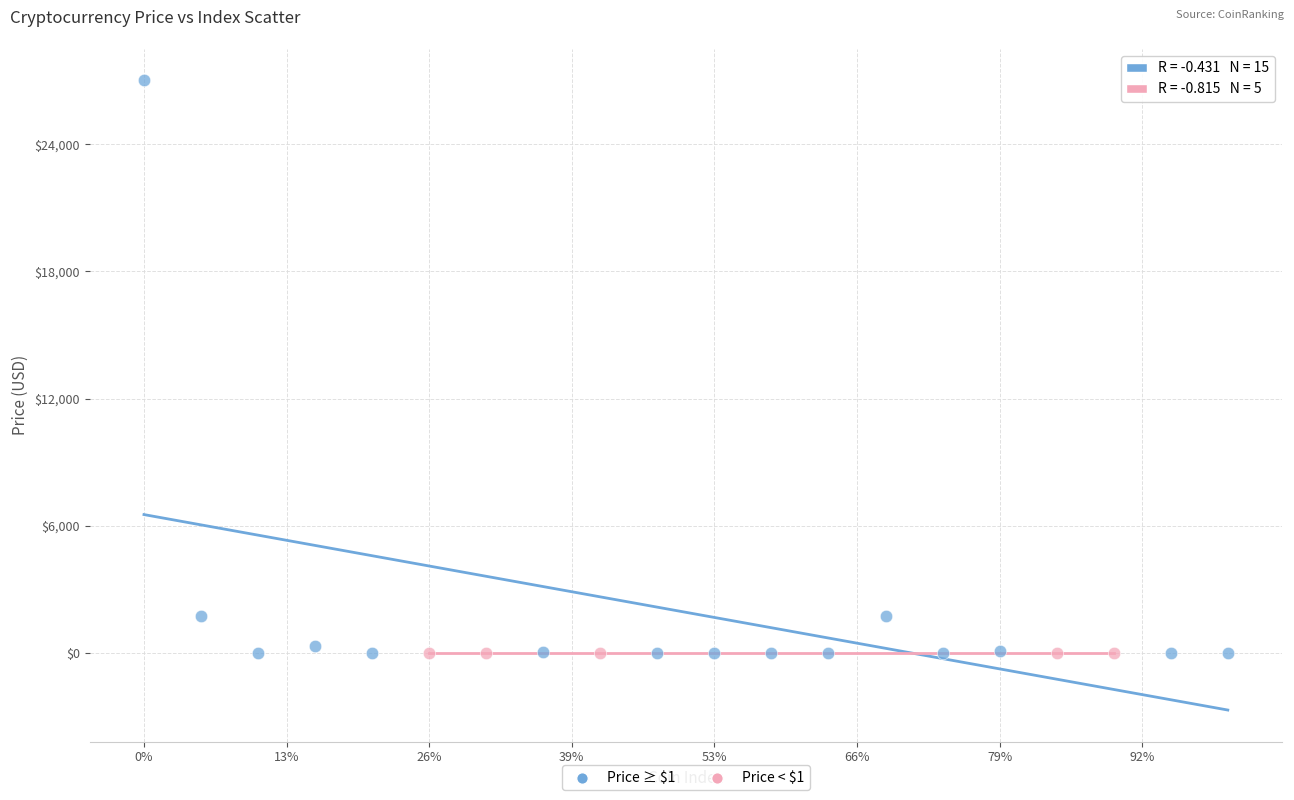

Which series has the largest Y range (max minus min)?

Price ≥ $1